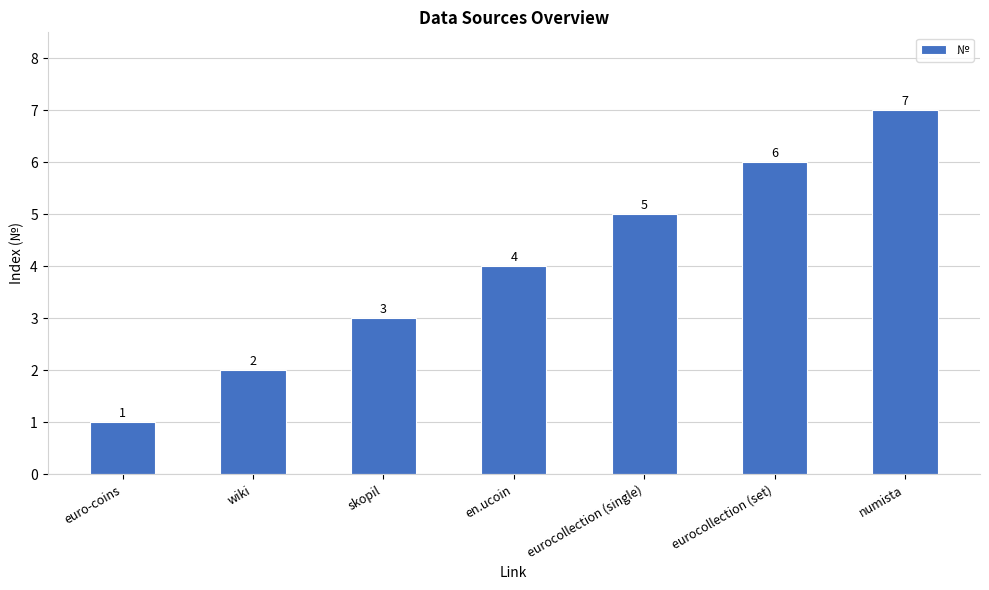

The chart shows a value of 2 at euro-coins. True or false?

False